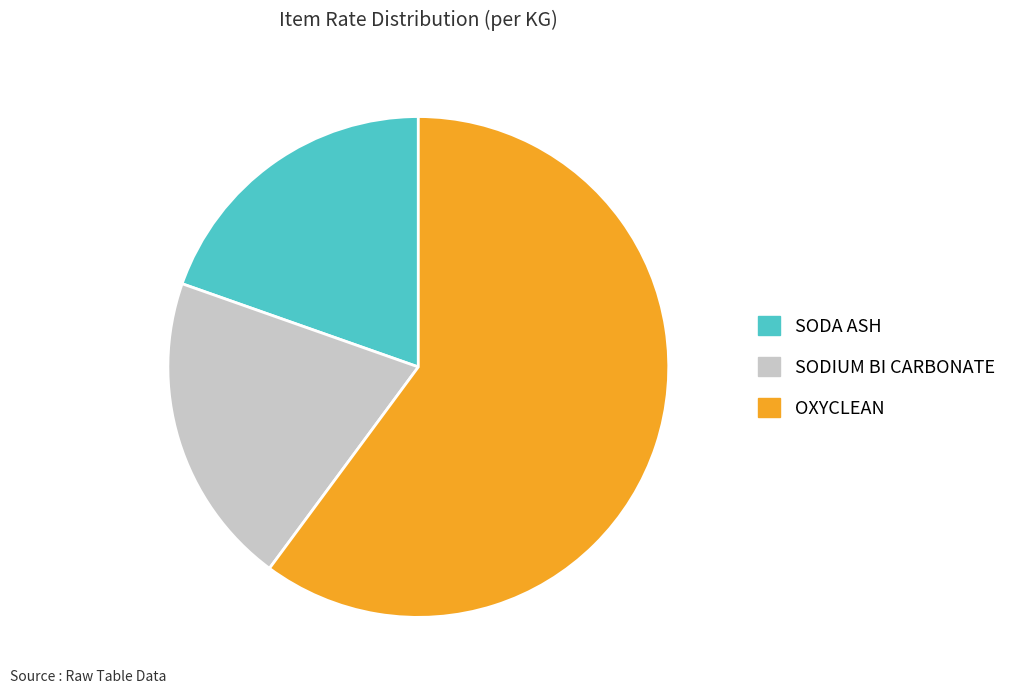

Rank the categories by value from highest to lowest.

OXYCLEAN, SODIUM BI CARBONATE, SODA ASH